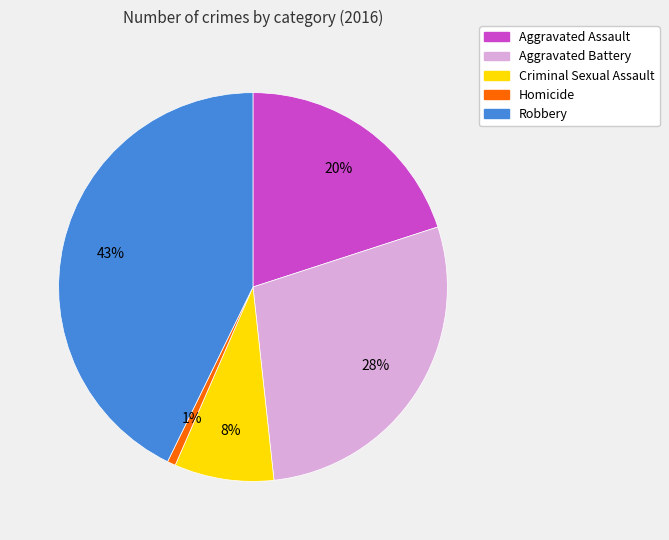

Which category has the biggest portion of the pie?

Robbery